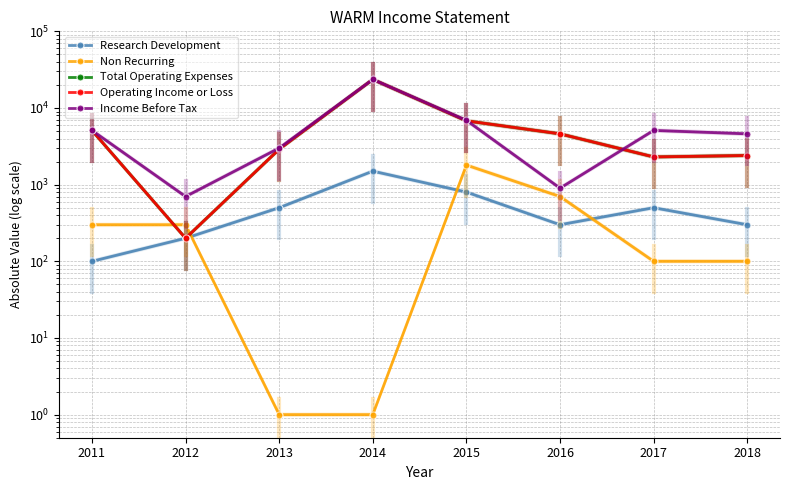

True or false: Operating Income or Loss and Research Development cross at least once.

False